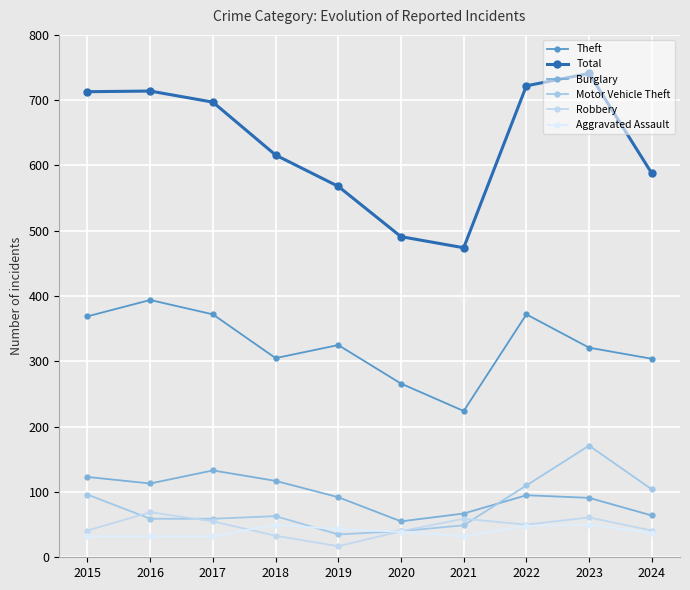

In Aggravated Assault, how many points are lower than both neighbors (excluding endpoints)?

1